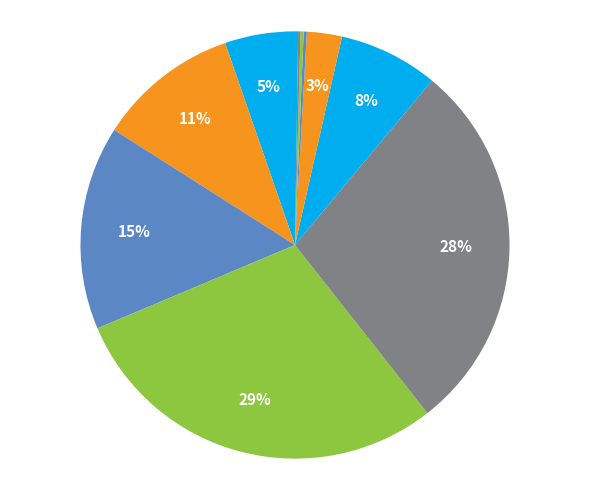

How many slices are in this pie chart?

11